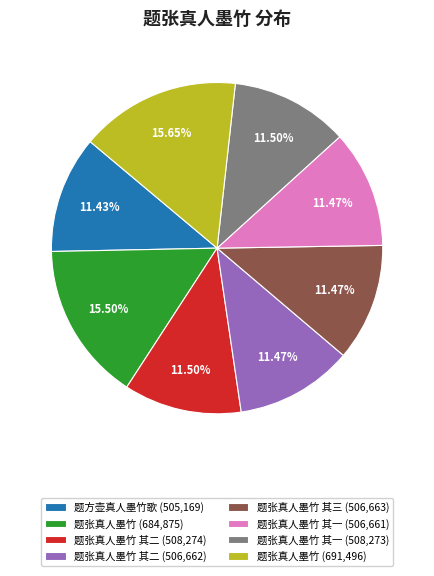

Is 题张真人墨竹 其三 (506,663) the majority of the pie?

No